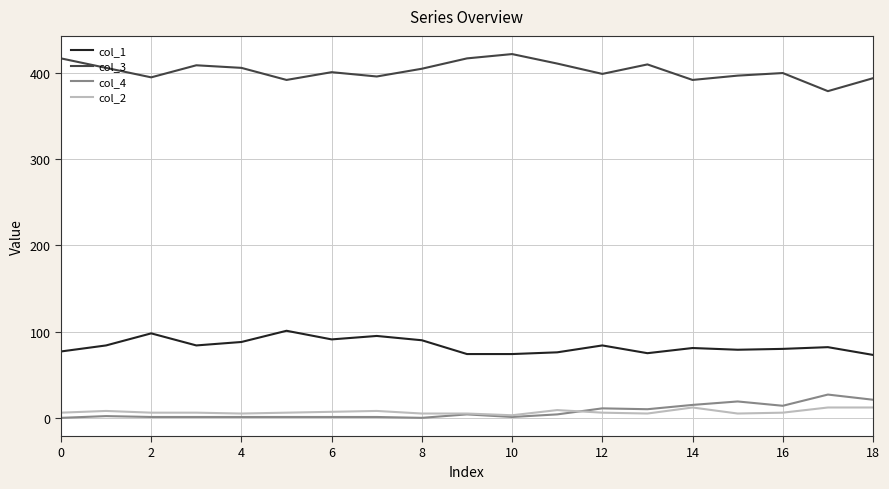

Which series has the largest total across all categories?

col_3